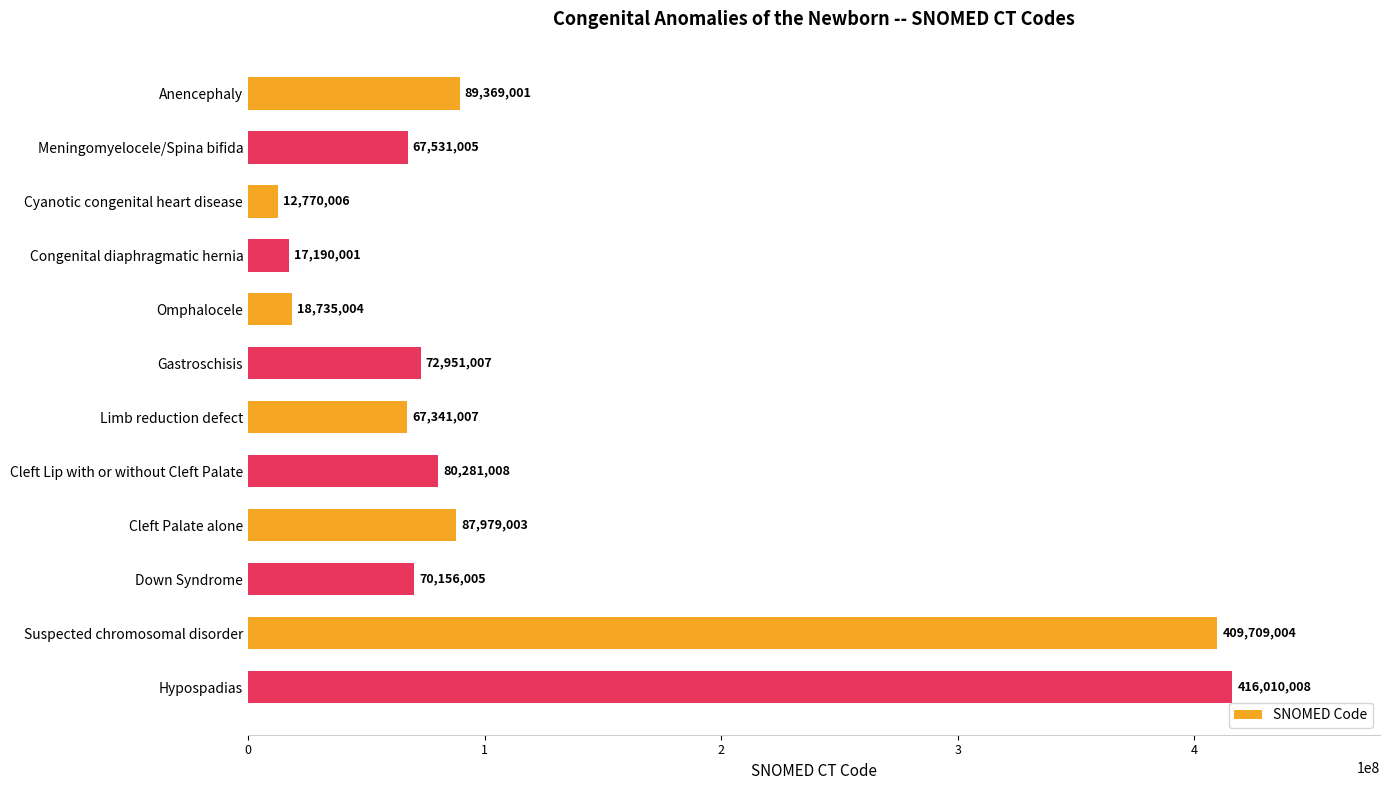

What is the change in value from Meningomyelocele/Spina bifida to Limb reduction defect?

-189998